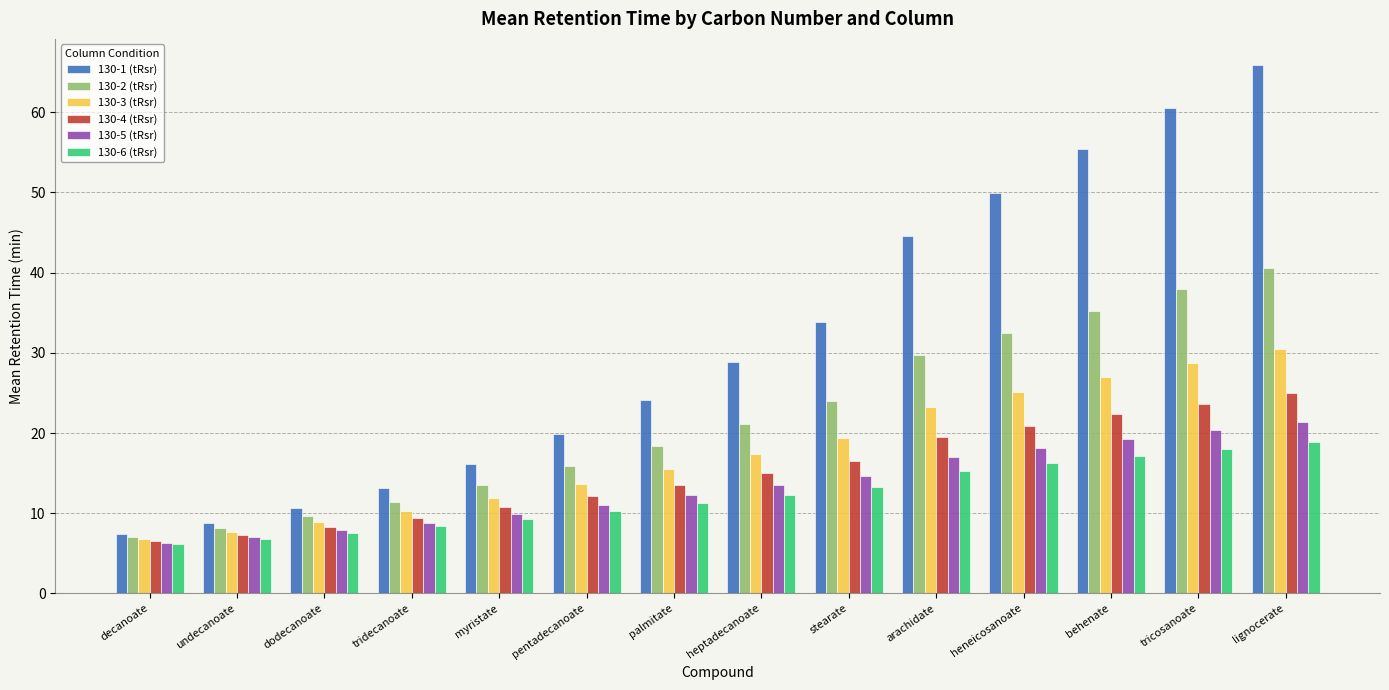

Is the value of 130-1 (tRsr) at tricosanoate greater than the value of 130-6 (tRsr) at arachidate?

Yes